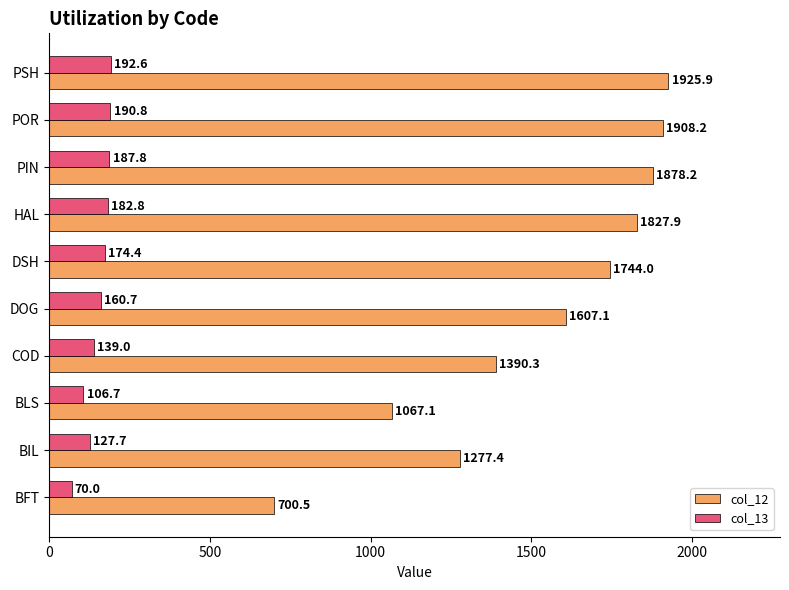

What is the minimum value for col_12?

700.5